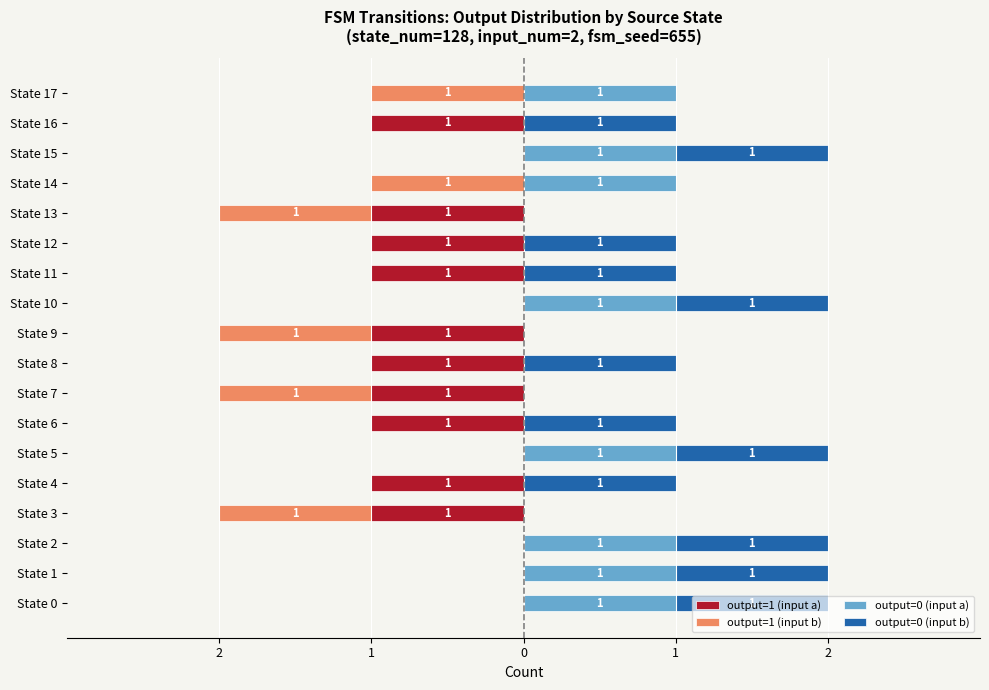

Which series has the largest range (max minus min)?

output=1 (input a)